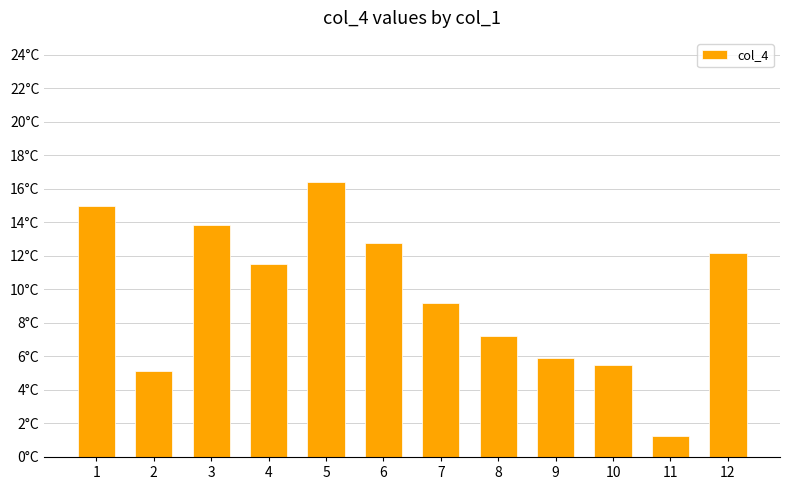

What is the approximate value at 2?

5.1